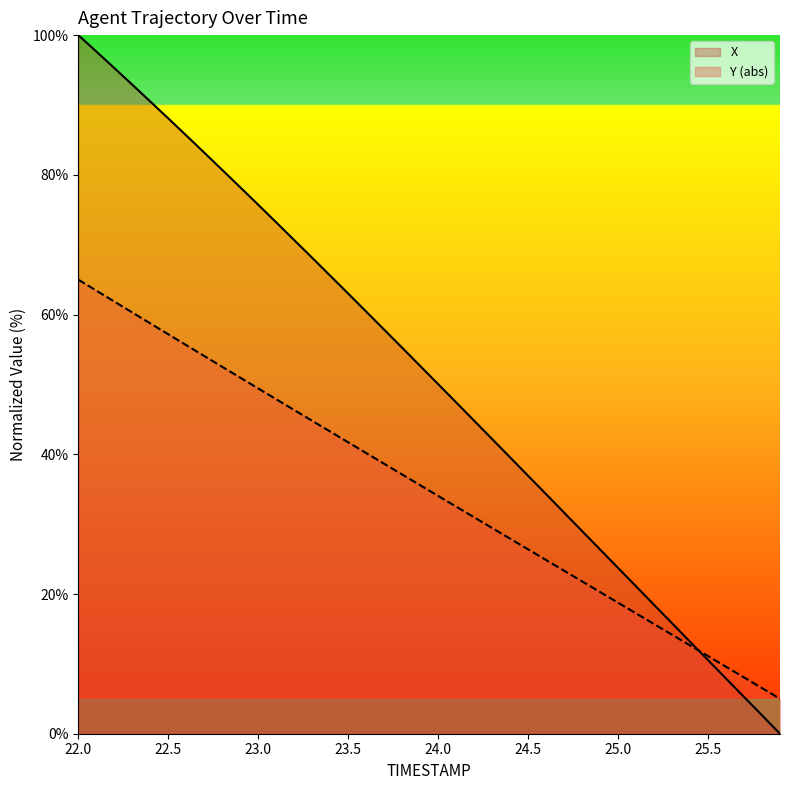

Rank the categories by Y value from highest to lowest.

22.0, 22.1, 22.2, 22.3, 22.4, 22.5, 22.6, 22.7, 22.8, 22.9, 23.0, 23.1, 23.2, 23.3, 23.4, 23.5, 23.6, 23.7, 23.8, 23.9, 24.0, 24.1, 24.2, 24.3, 24.4, 24.5, 24.6, 24.7, 24.8, 24.9, 25.0, 25.1, 25.2, 25.3, 25.4, 25.5, 25.6, 25.7, 25.8, 25.9